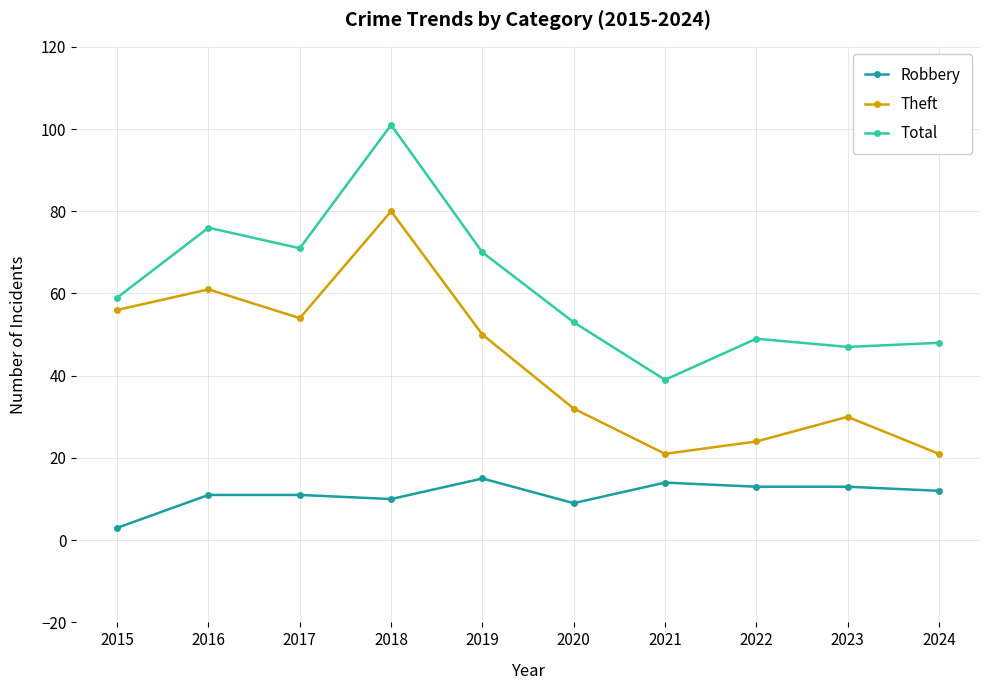

True or false: Robbery and Total cross at least once.

False